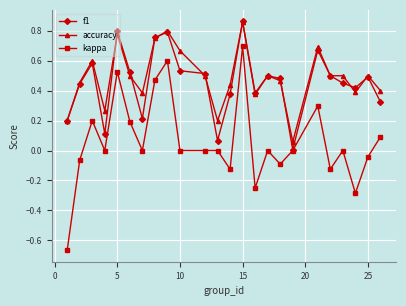

How many lines are shown in the chart?

3